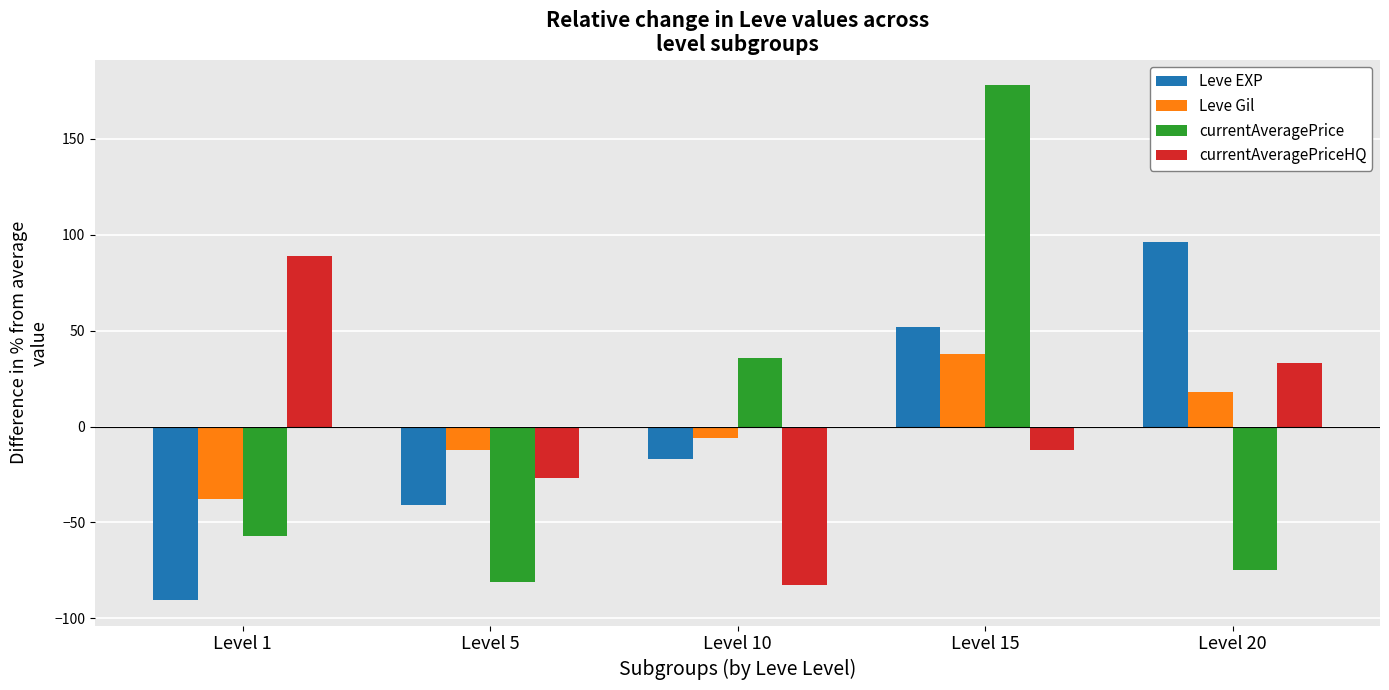

List the labels in order of currentAveragePriceHQ value, smallest first.

Level 10, Level 5, Level 15, Level 20, Level 1